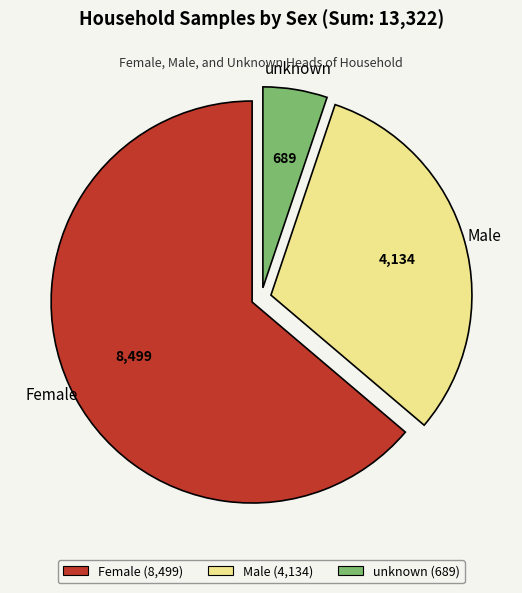

The Male slice represents 31% of the pie. True or false?

True